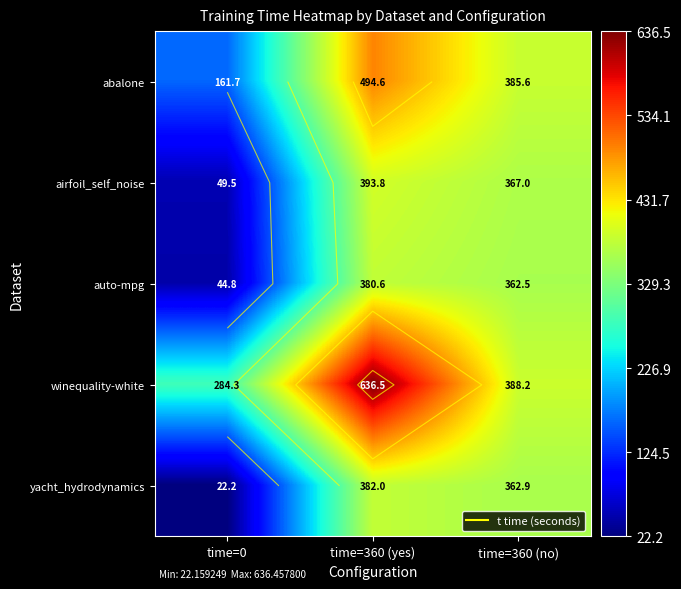

What is the total value across all series at time=360 (yes)?

2287.5